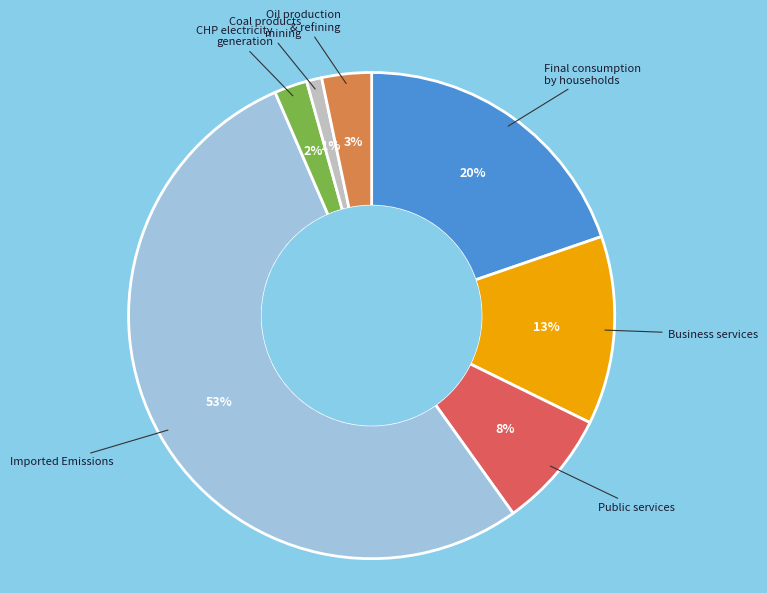

Does any single category account for the majority?

Yes